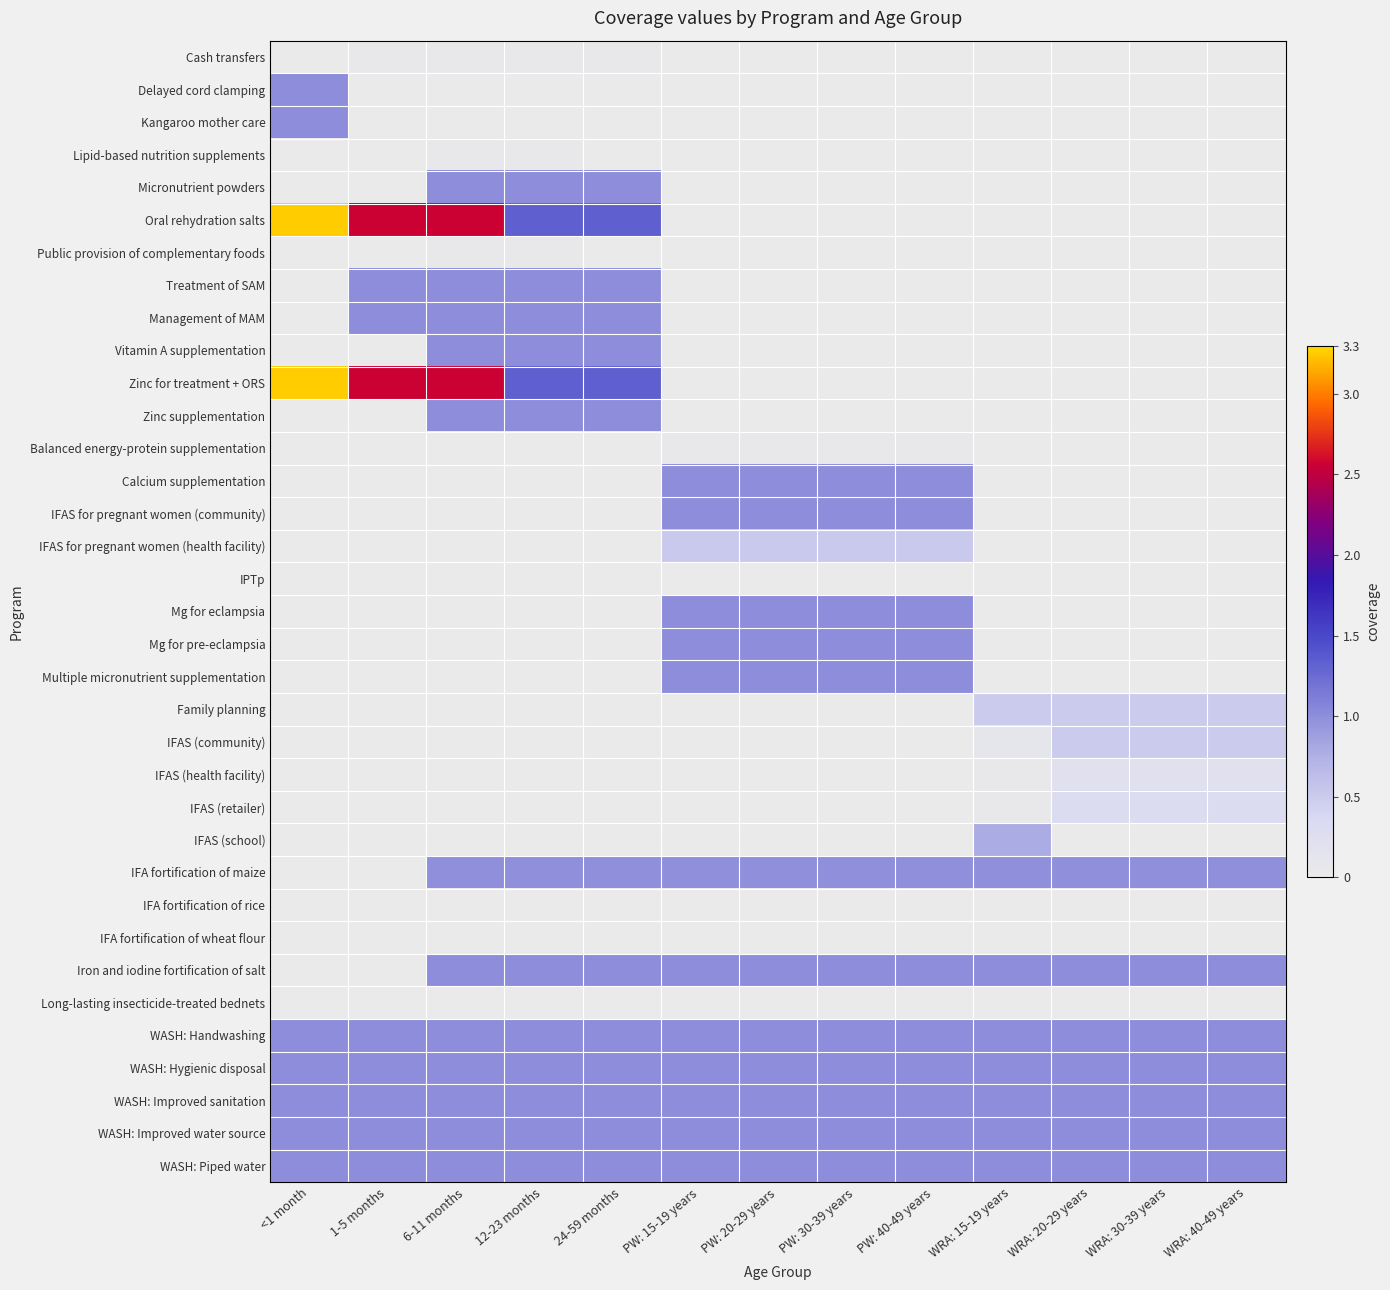

What is the total value across all series at PW: 15-19 years?

12.6